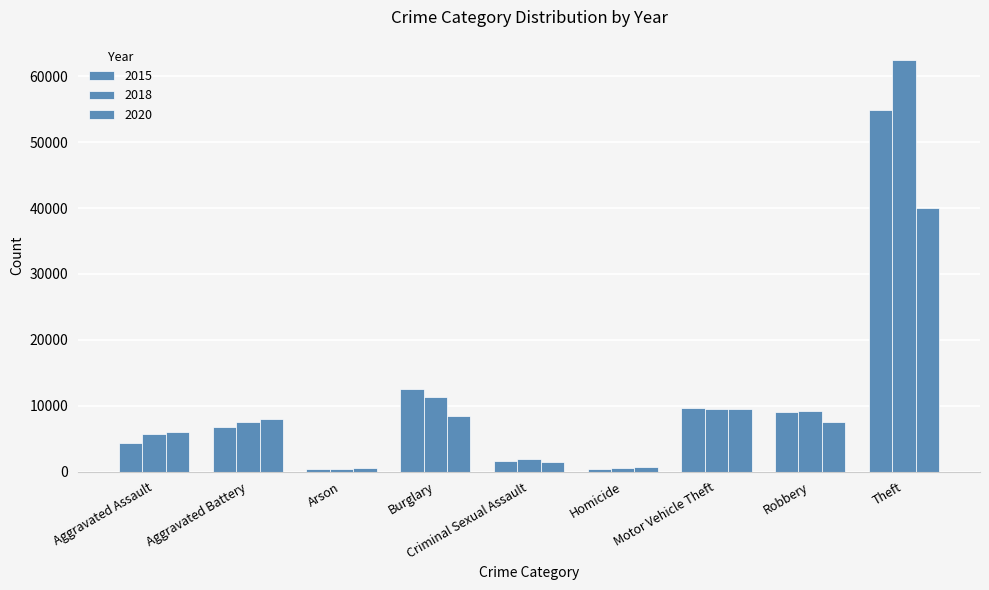

What is the total value across all series at Homicide?

1798